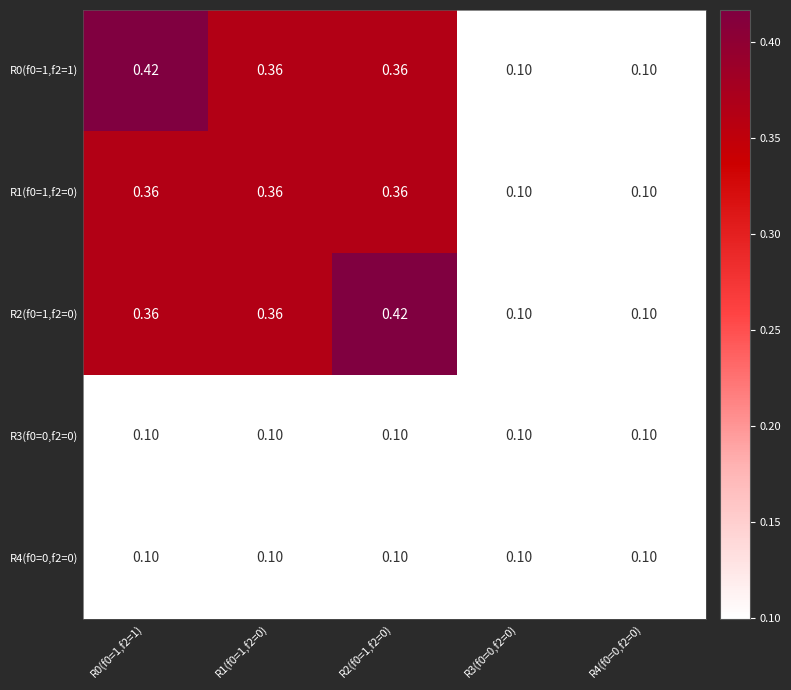

Is the value of R3(f0=0,f2=0) at R3(f0=0,f2=0) greater than the value of R2(f0=1,f2=0) at R1(f0=1,f2=0)?

No